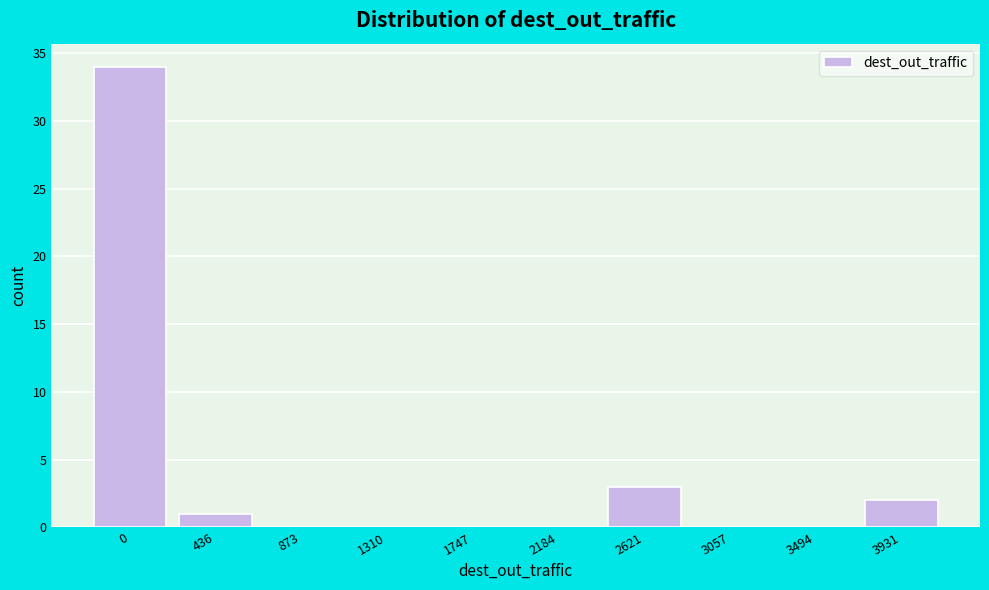

Reading left to right, extract all data points from this chart.

0=34	436=1	873=0	1310=0	1747=0	2184=0	2621=3	3057=0	3494=0	3931=2